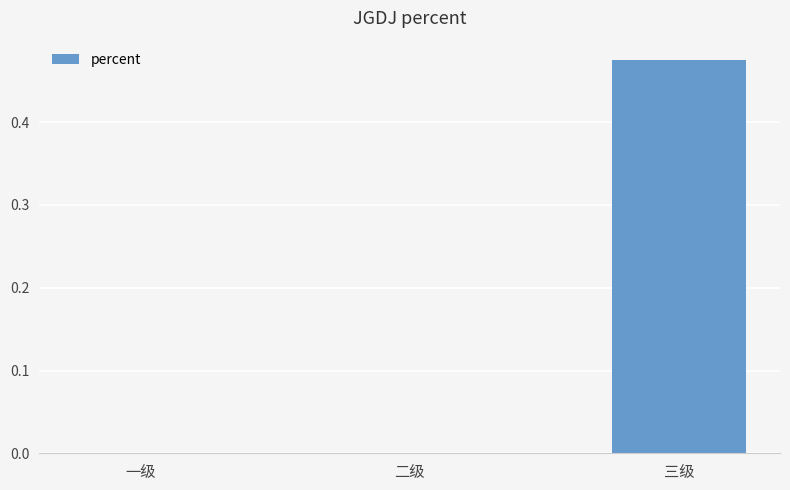

Between 一级 and 三级, which is larger?

三级